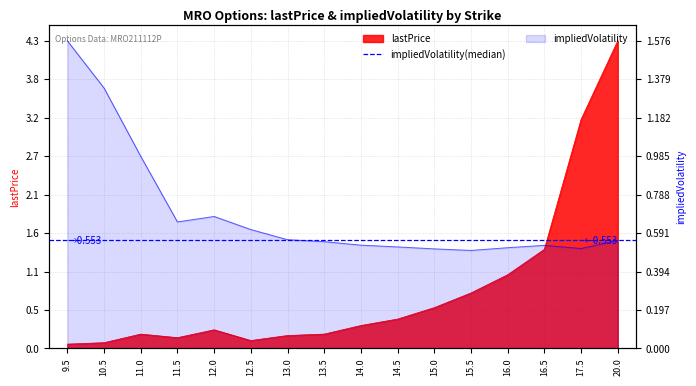

How many interior local peaks does the lastPrice series have?

2